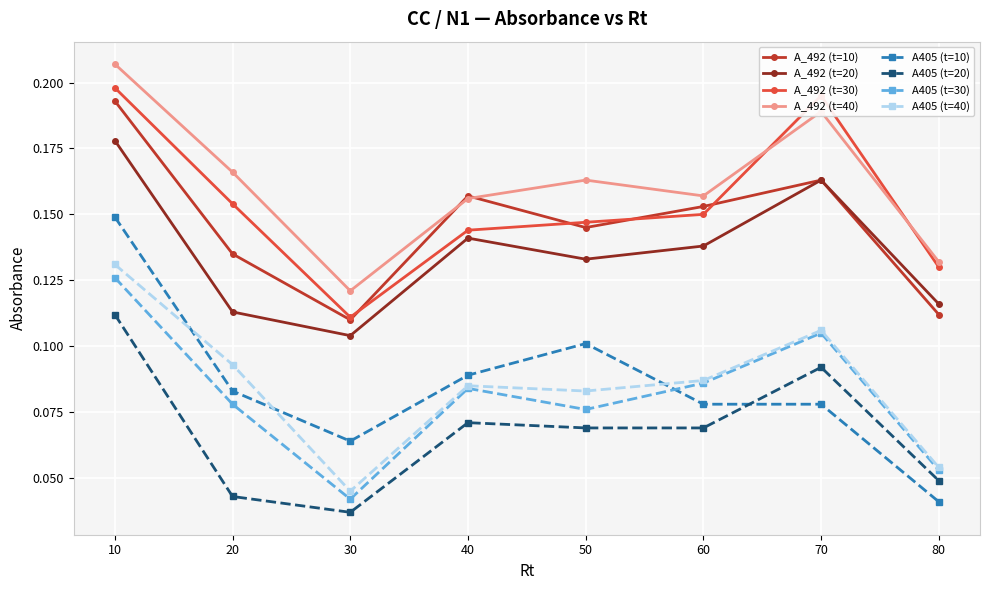

At which label does A405 (t=20) reach its minimum?

30